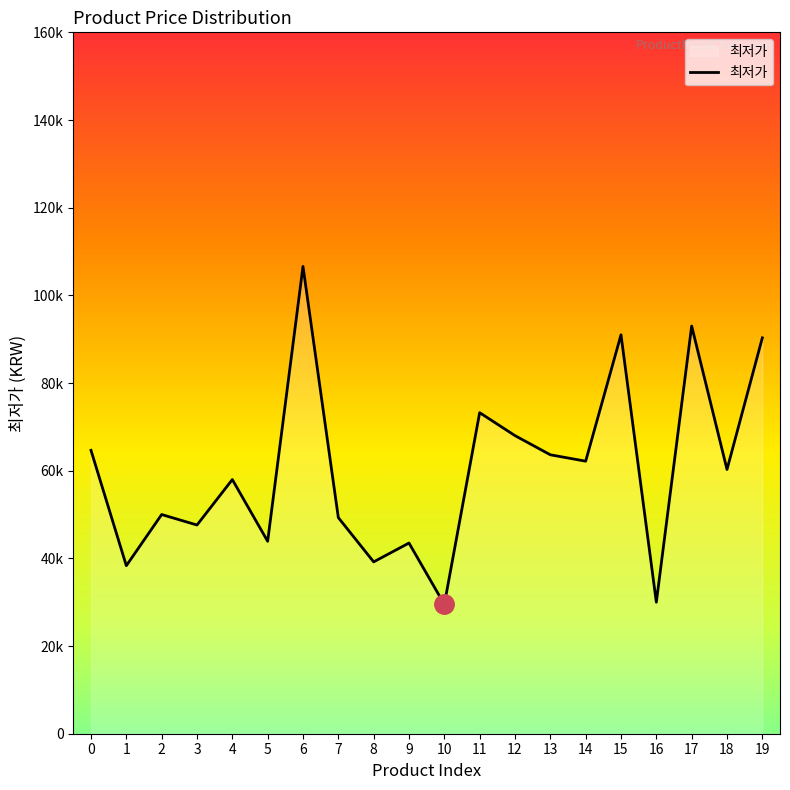

What is the average value?

60110